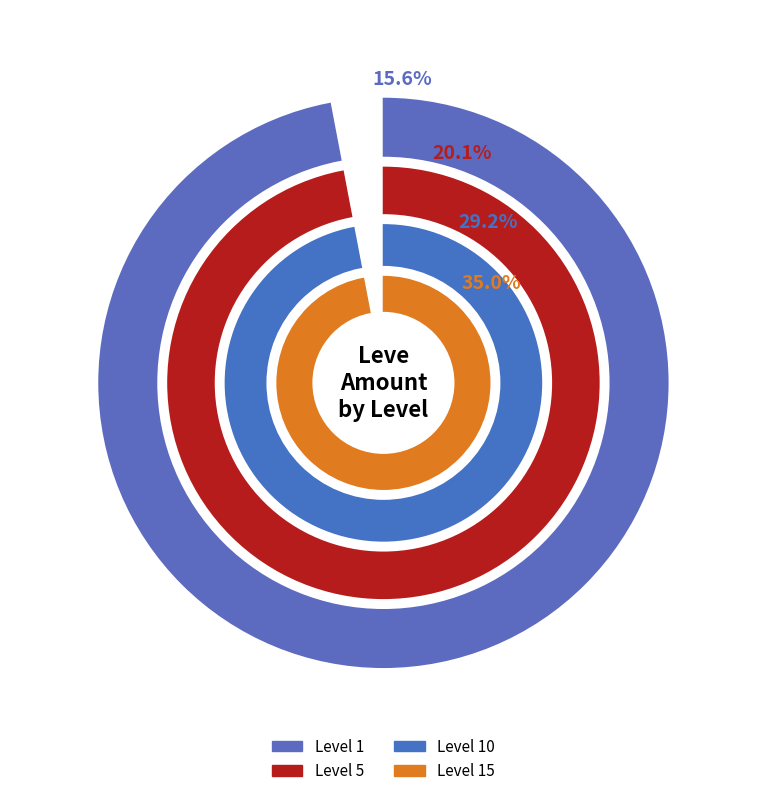

Between Level 1 and Level 10, which series saw the biggest shift?

Level 10